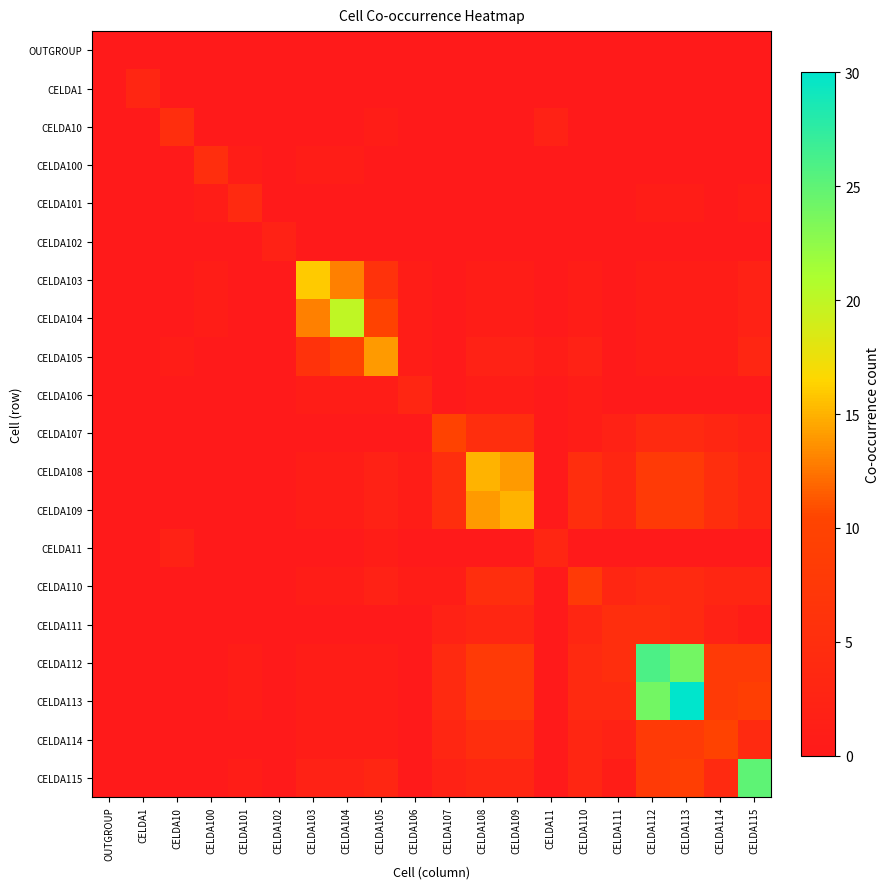

At CELDA107, list the series in order from largest to smallest.

CELDA107, CELDA108, CELDA109, CELDA112, CELDA113, CELDA114, CELDA111, CELDA115, CELDA110, OUTGROUP, CELDA1, CELDA10, CELDA100, CELDA101, CELDA102, CELDA103, CELDA104, CELDA105, CELDA106, CELDA11